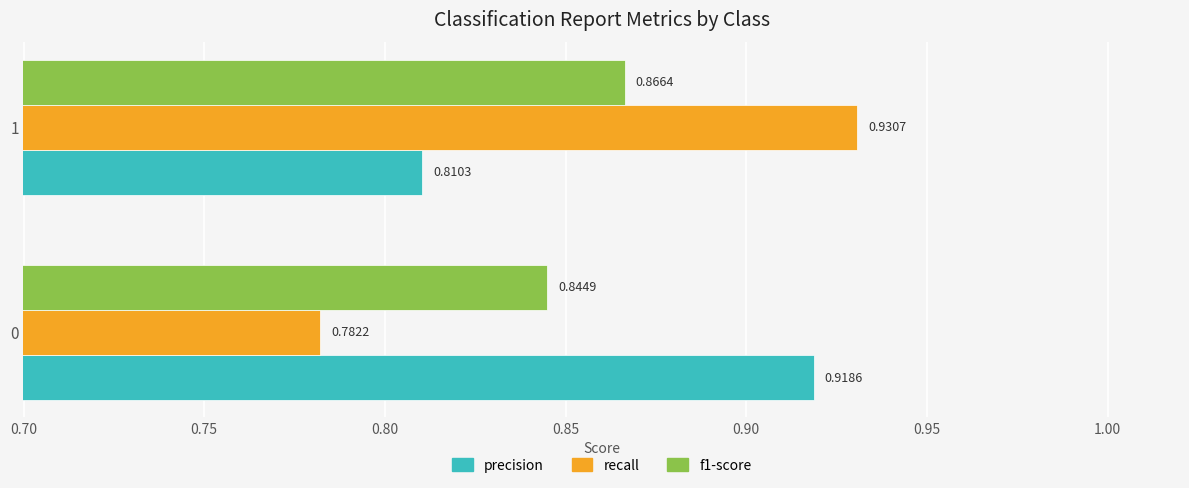

Rank the categories by f1-score value from highest to lowest.

1, 0